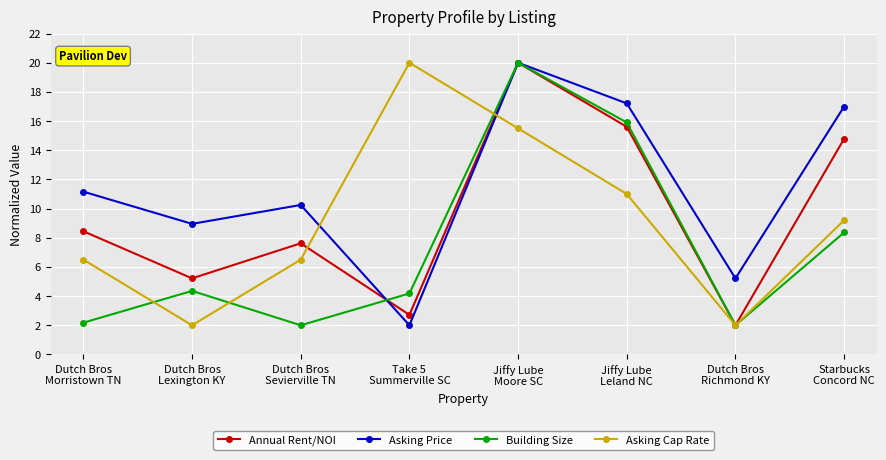

Is it true that Building Size equals 4.4 at Dutch Bros
Lexington KY?

True